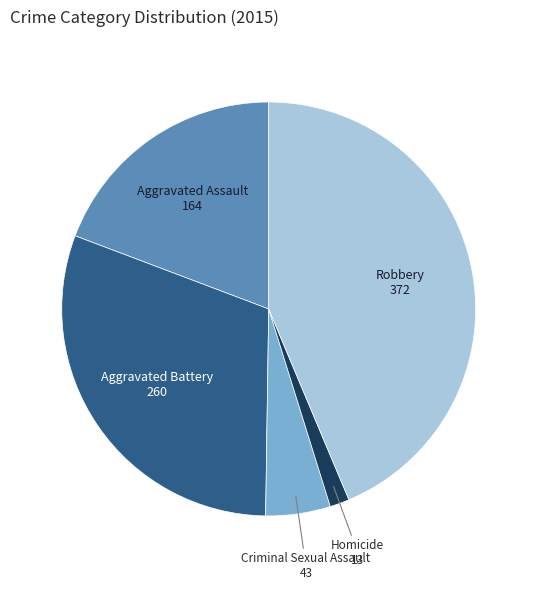

Rank the categories by value from highest to lowest.

Robbery, Aggravated Battery, Aggravated Assault, Criminal Sexual Assault, Homicide